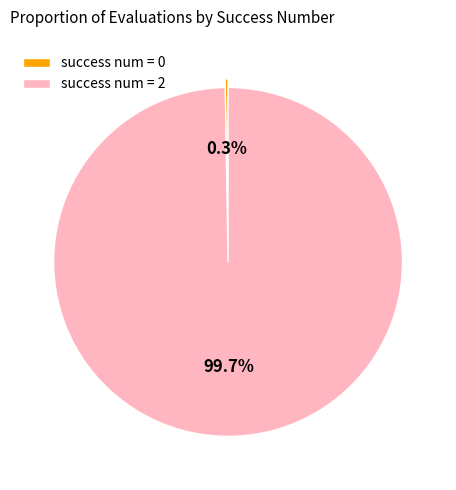

Is there a majority slice in this chart?

Yes